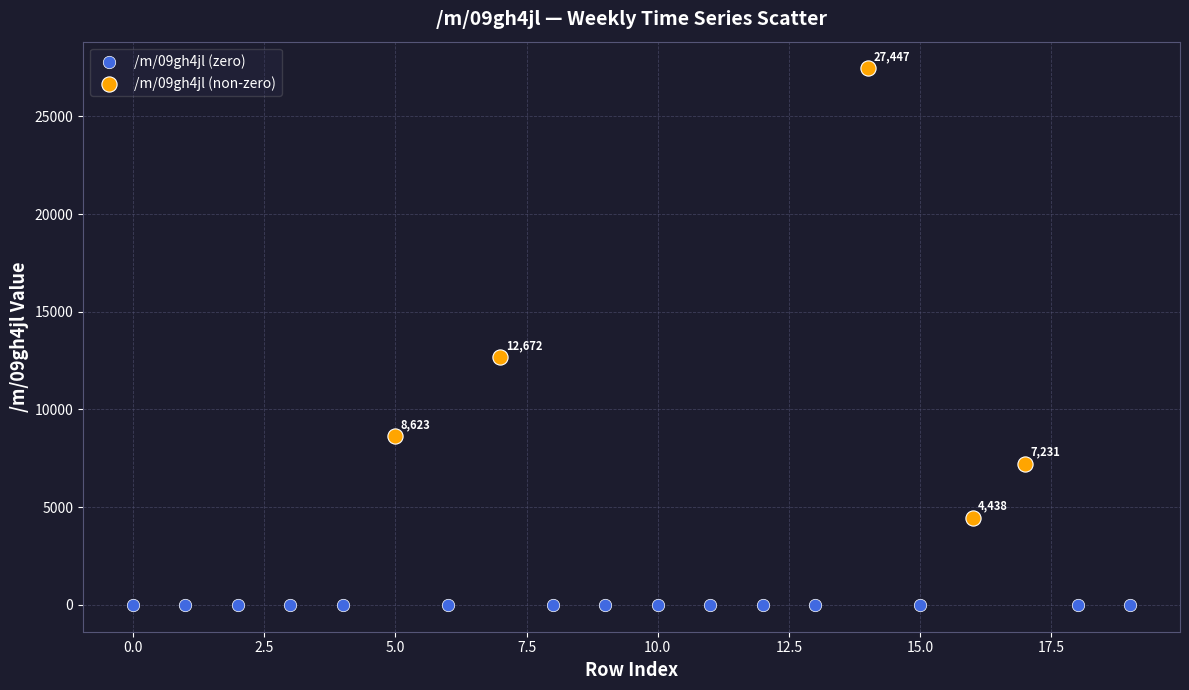

Which series contains the lowest Y value?

/m/09gh4jl (zero)